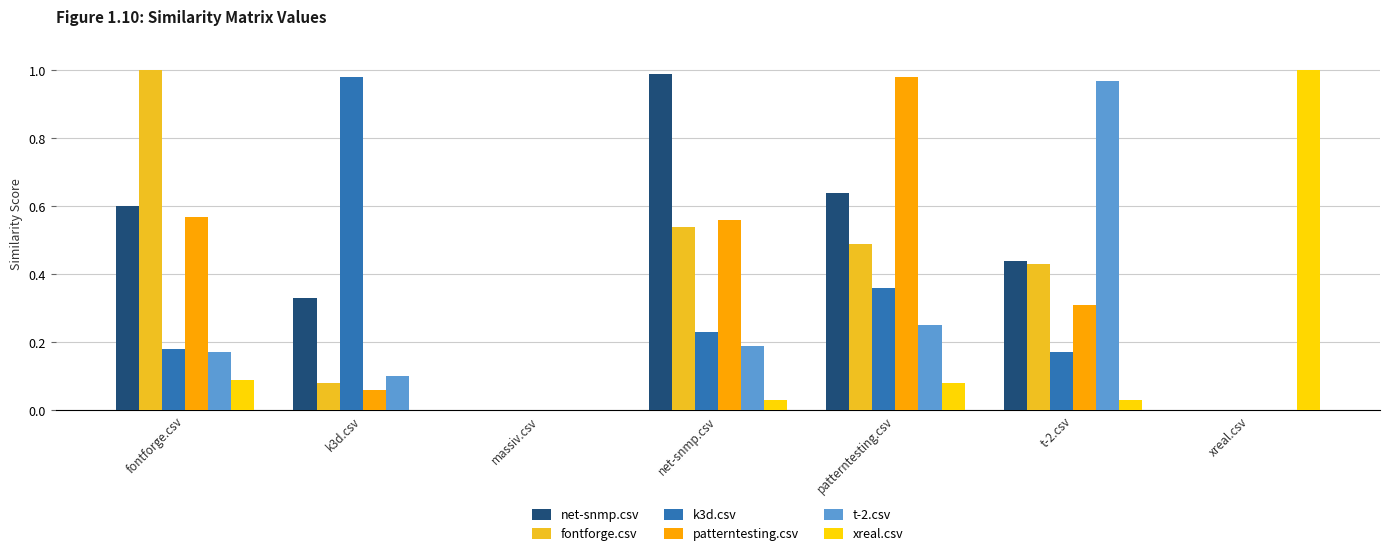

The patterntesting.csv series shows 0.6 at fontforge.csv. True or false?

True